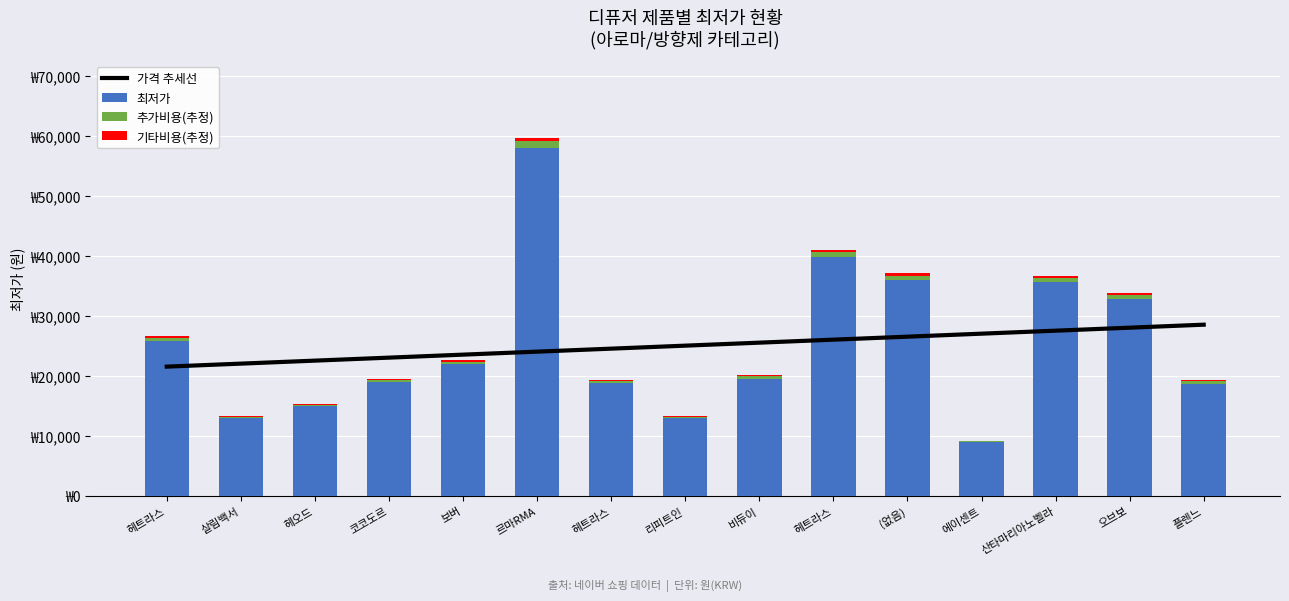

How many values in the 최저가 series exceed 19500?

7